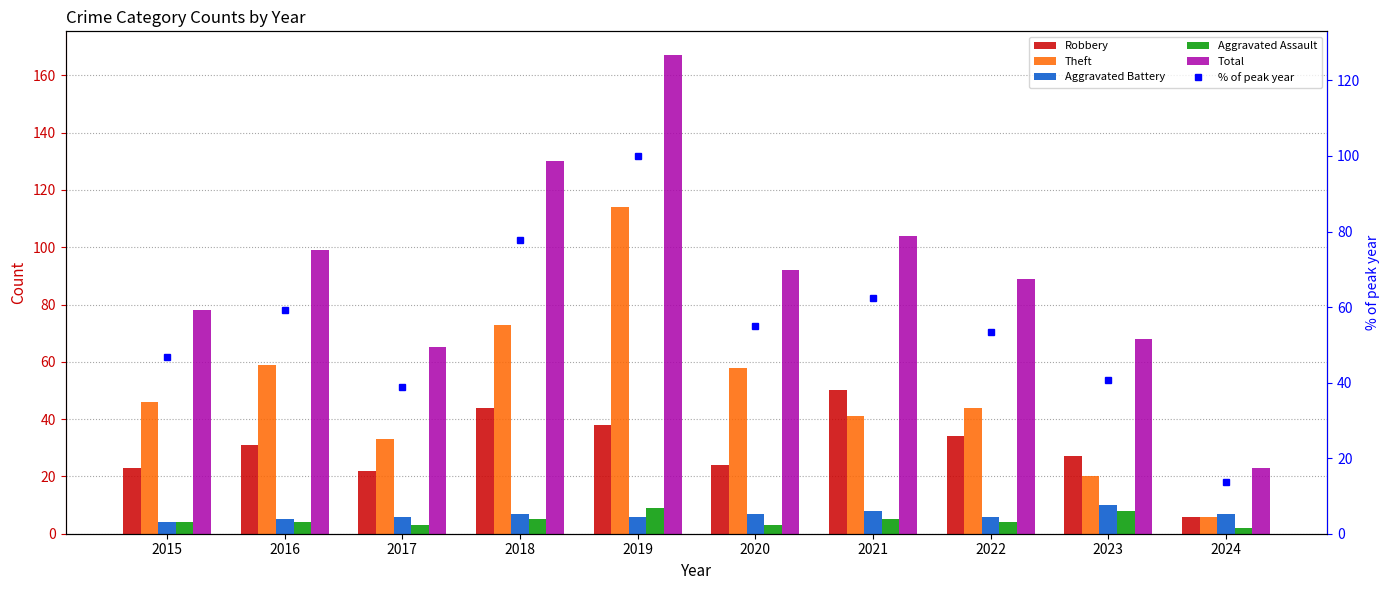

List the series in order of their peak value, lowest first.

Aggravated Assault, Aggravated Battery, Robbery, % of peak year, Theft, Total